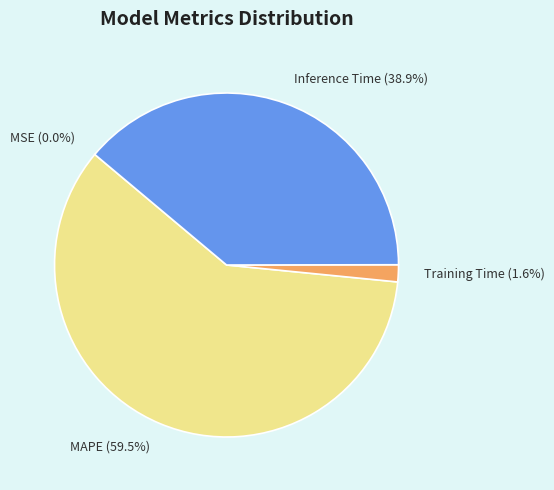

What is the largest slice in the pie chart?

MAPE